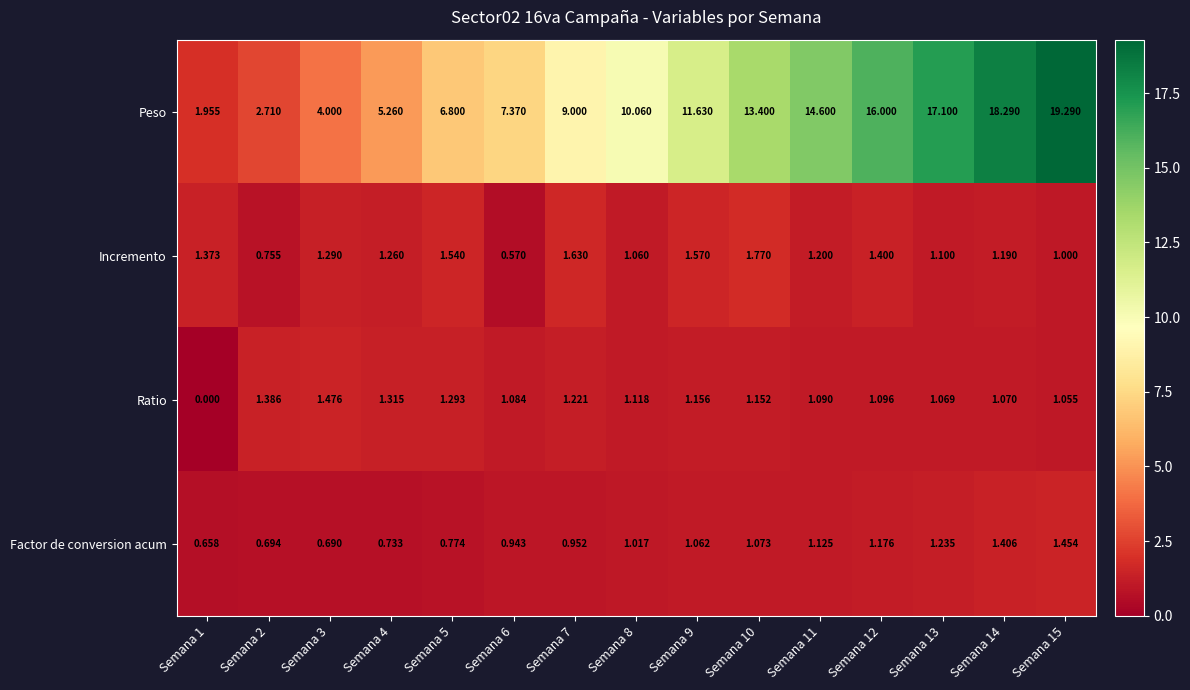

Rank the series by their maximum value, from lowest to highest.

Factor de conversion acum, Ratio, Incremento, Peso